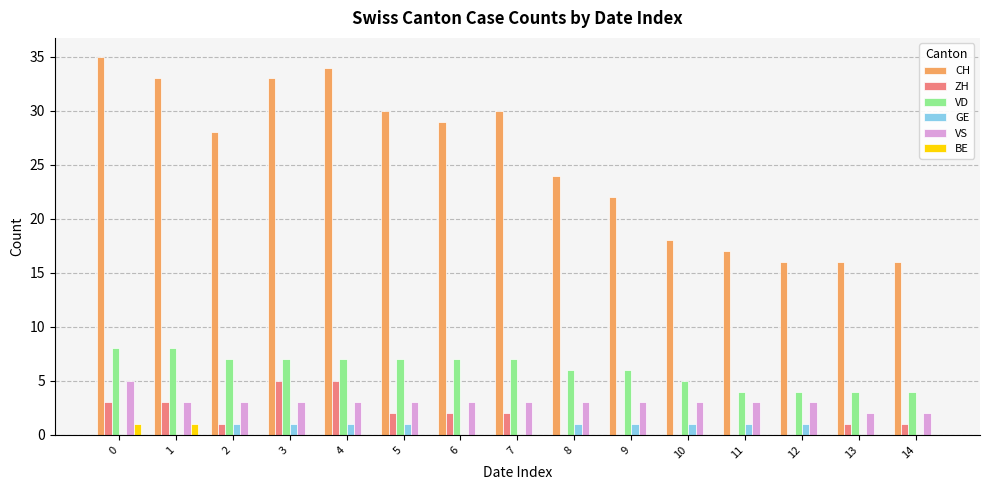

How many data points does each series have?

15